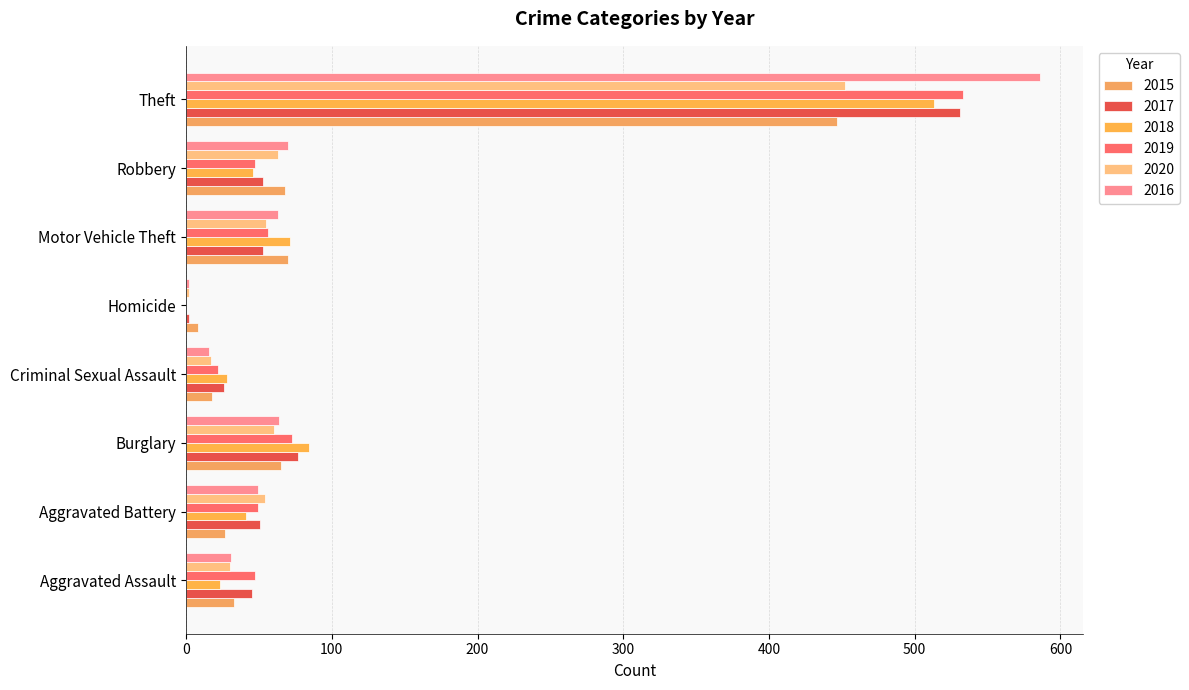

Reading left to right, extract all data points from this chart.

2015: 33	27	65	18	8	70	68	447
2017: 45	51	77	26	2	53	53	531
2018: 23	41	84	28	0	71	46	513
2019: 47	49	73	22	0	56	47	533
2020: 30	54	60	17	2	55	63	452
2016: 31	49	64	16	2	63	70	586